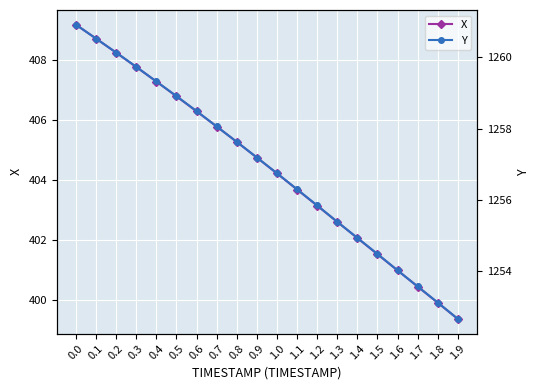

The value of X at 0.5 is 406.8. True or false?

True